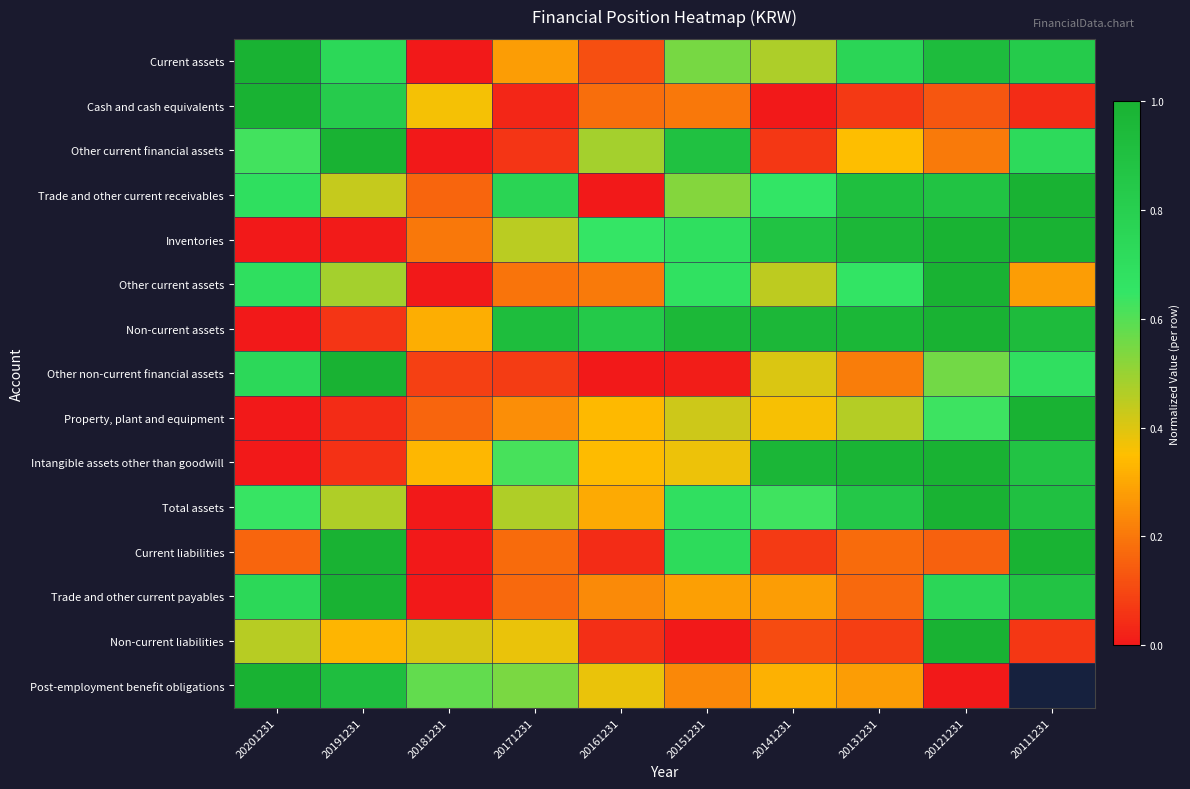

The Cash and cash equivalents series shows 0.1 at 20131231. True or false?

True